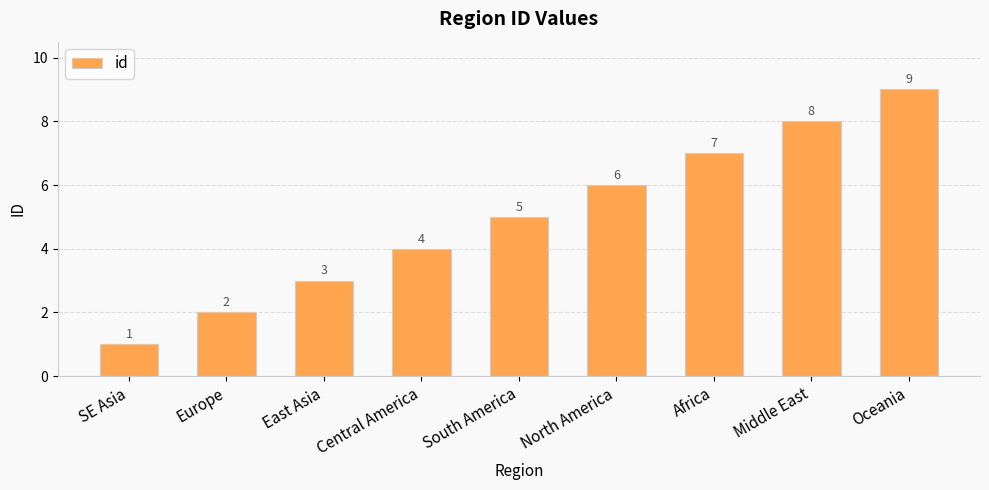

True or false: the data shows 8 at Middle East.

True